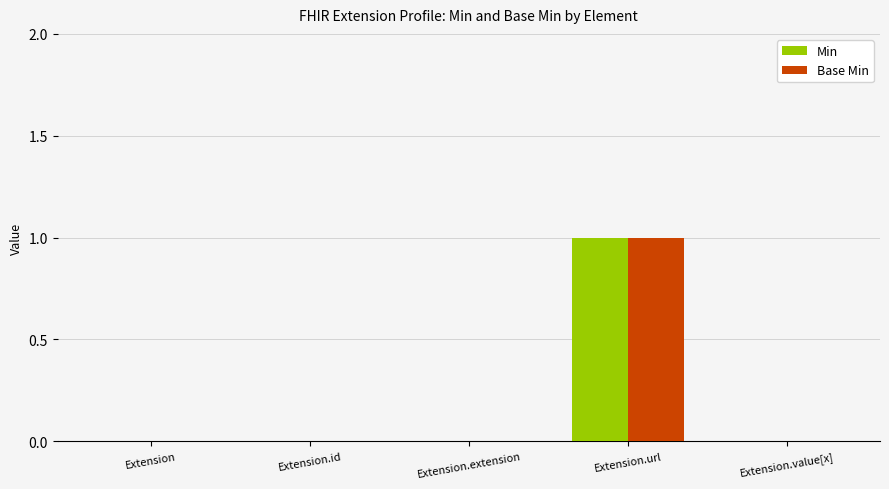

What is the sum of all Base Min values?

1